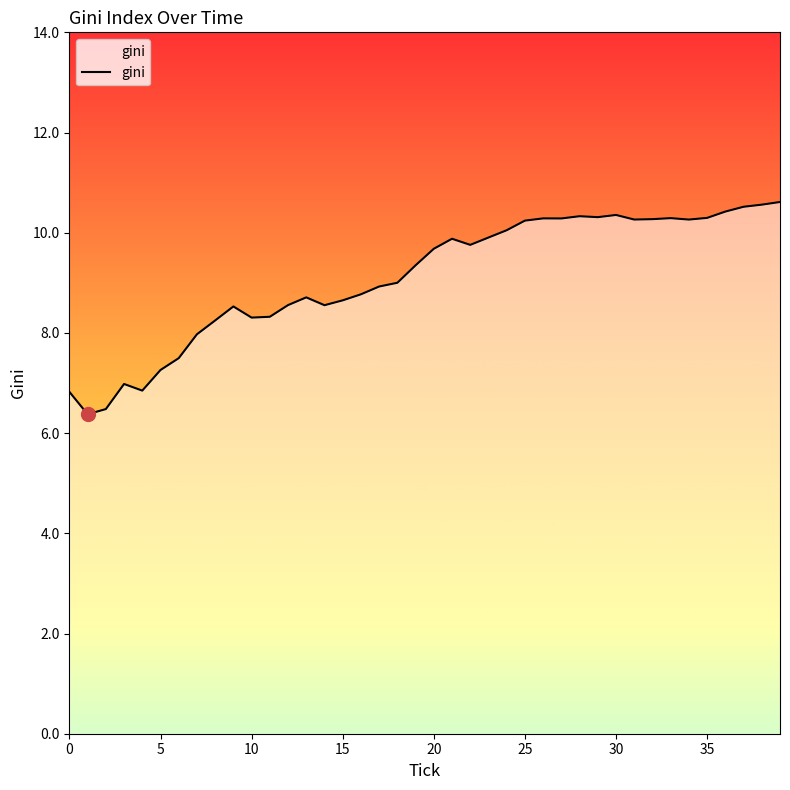

What is the greatest value displayed?

10.6